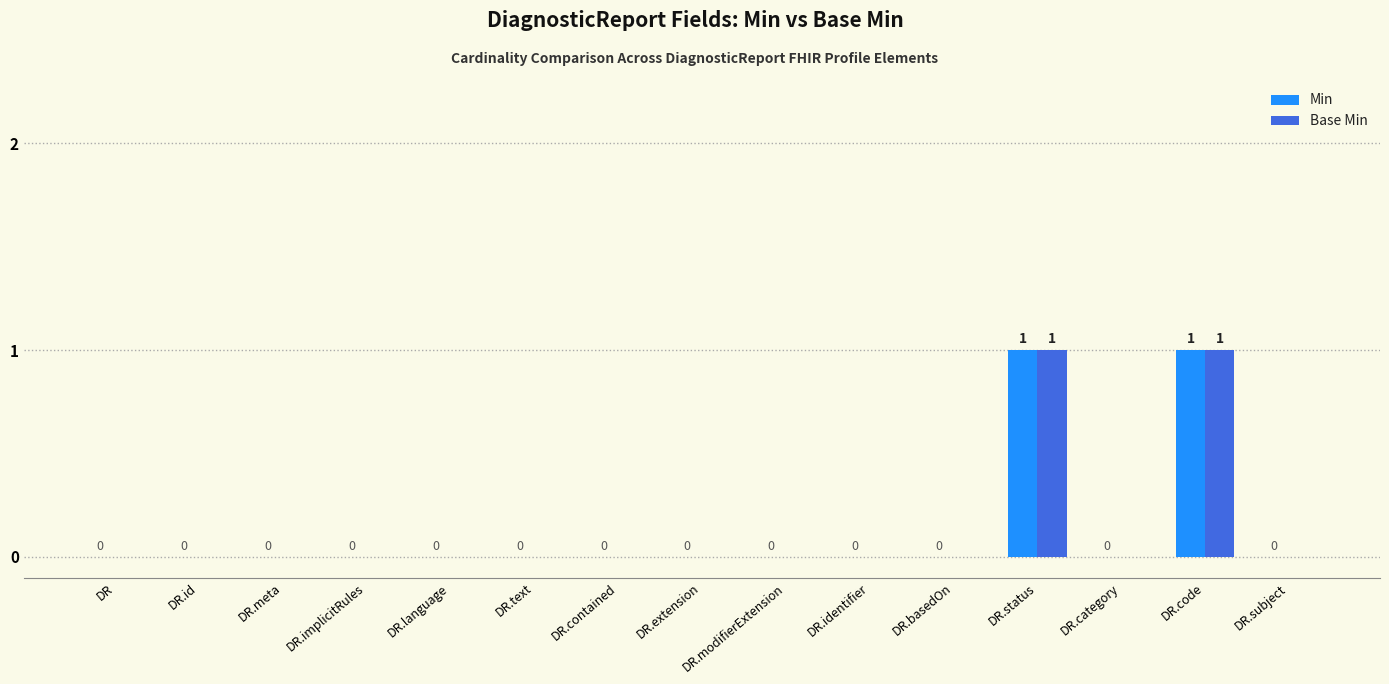

Is it true that Base Min equals 0 at DR.id?

True